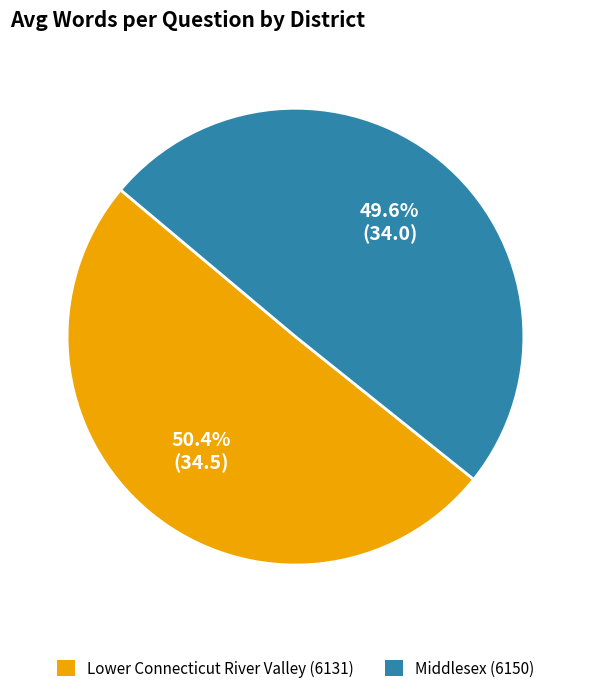

Is it true that Lower Connecticut River Valley (6131) is 50% of the pie?

True